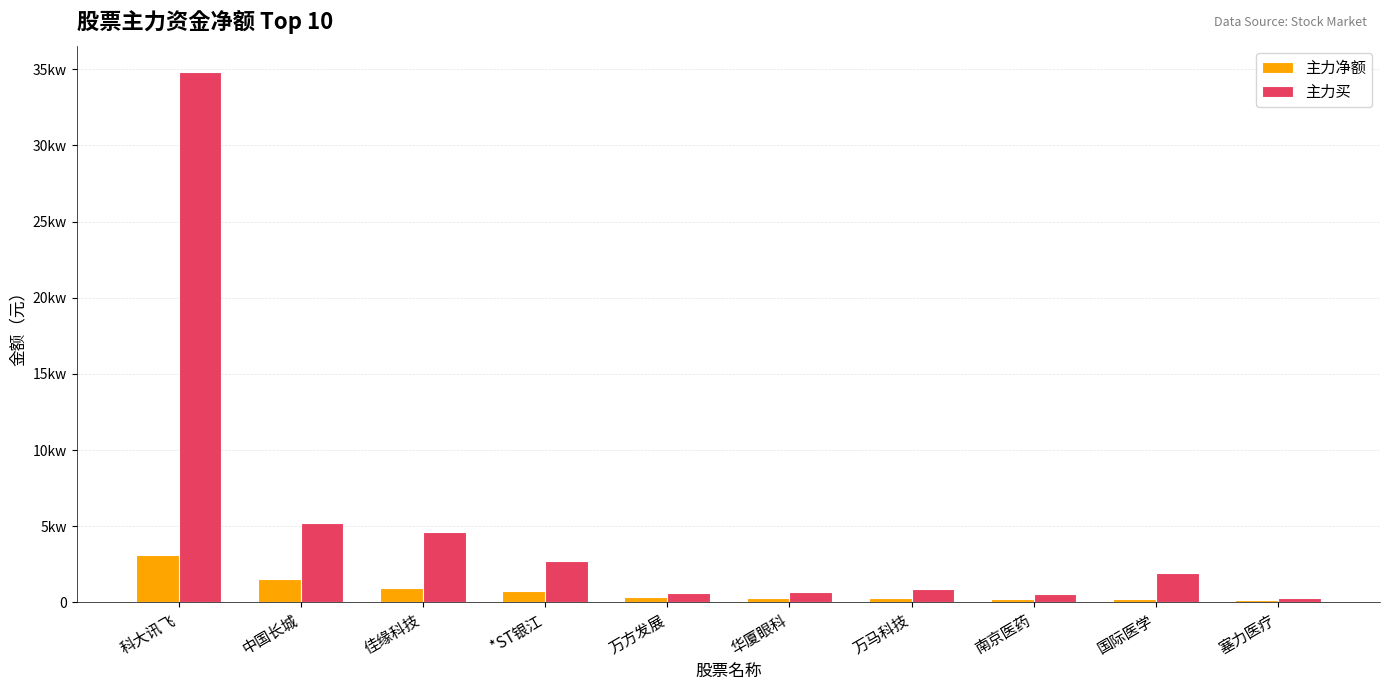

At which label does 主力净额 reach its minimum?

塞力医疗